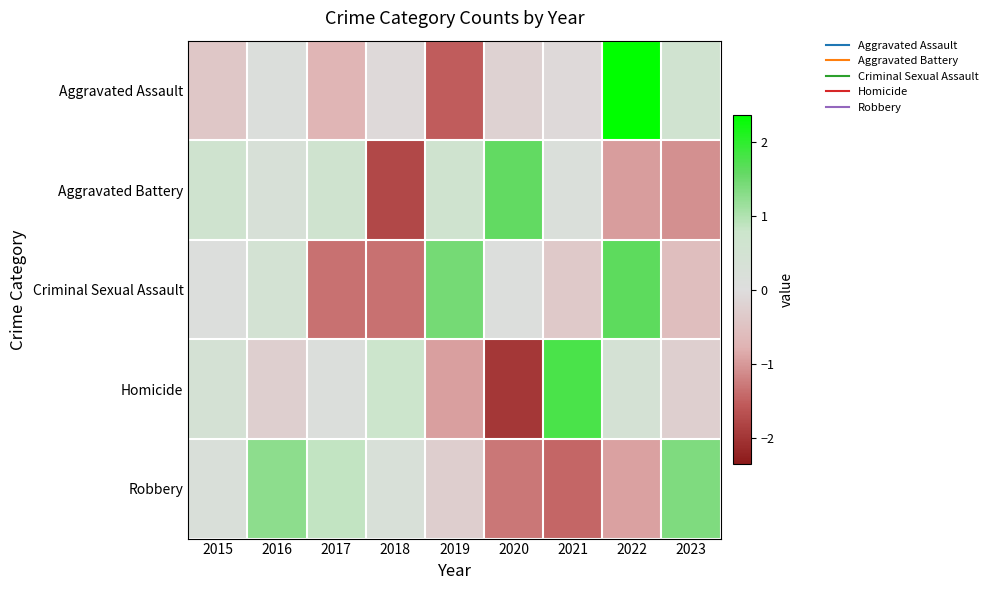

What is the spread (max minus min) of values at 2020?

3.6